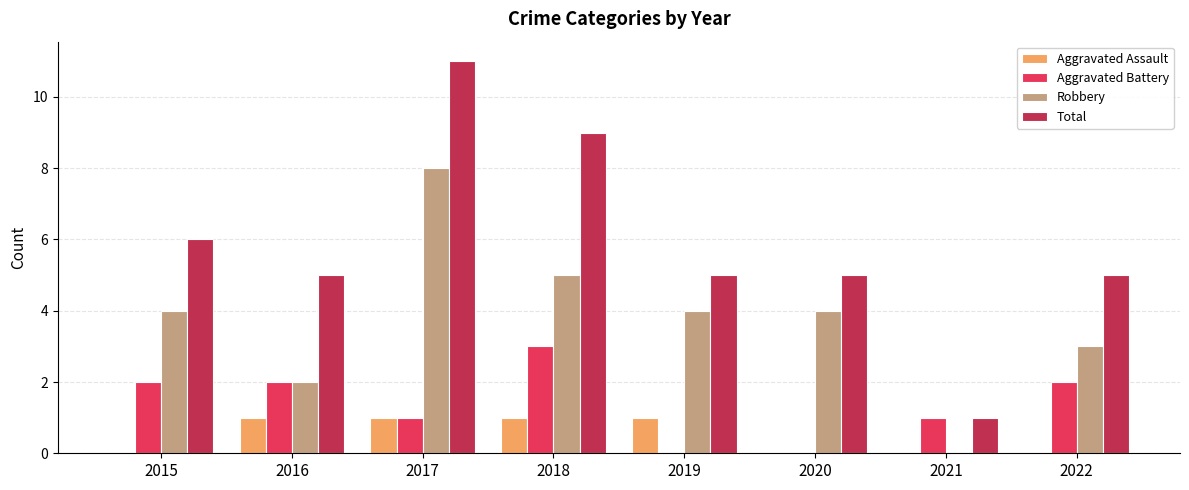

The Robbery series shows 13 at 2017. True or false?

False